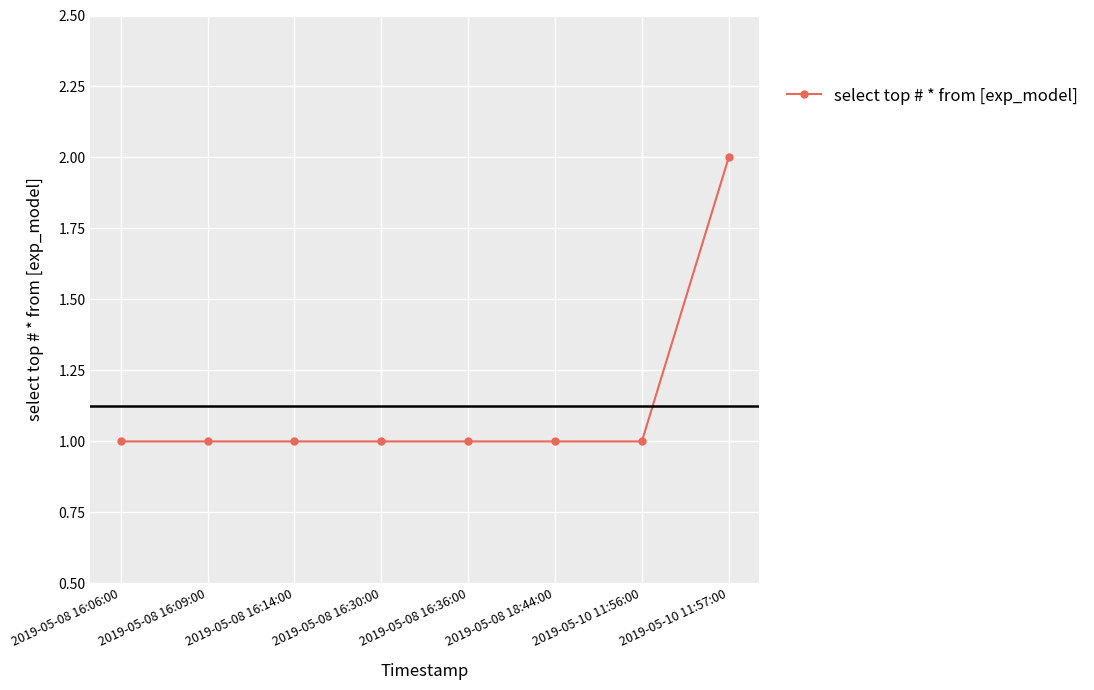

What is the ratio of the value at 2019-05-08 16:30:00 to the value at 2019-05-08 16:14:00?

1.0